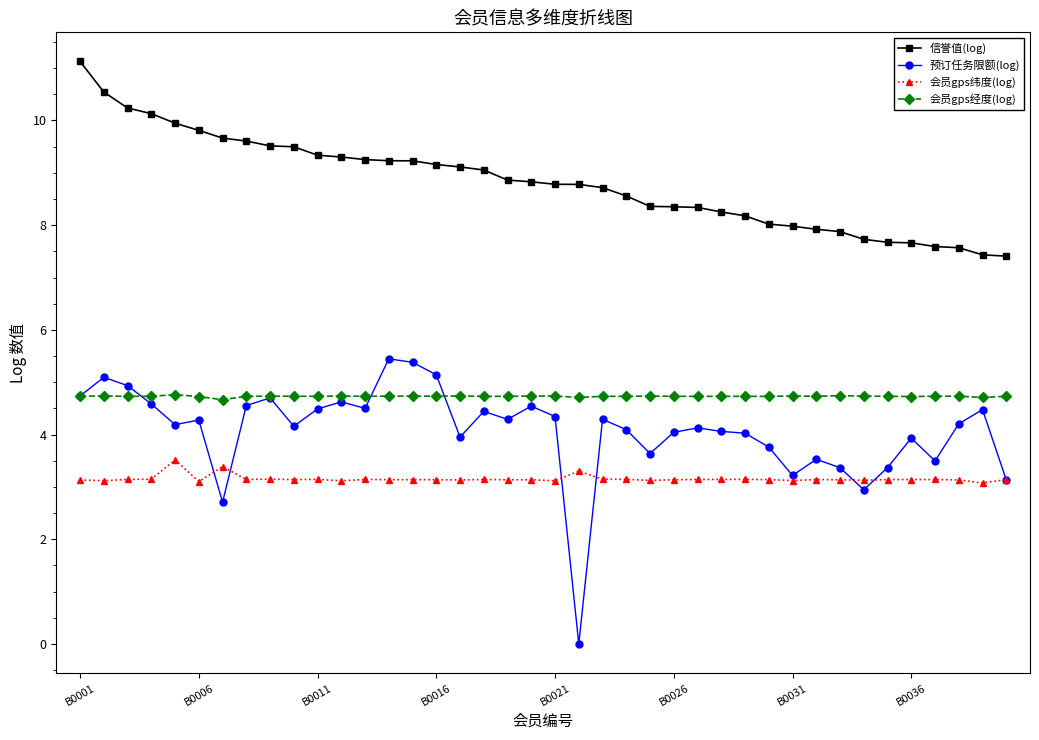

What is the value of the 会员gps经度(log) point at the 3rd from the left?

4.7